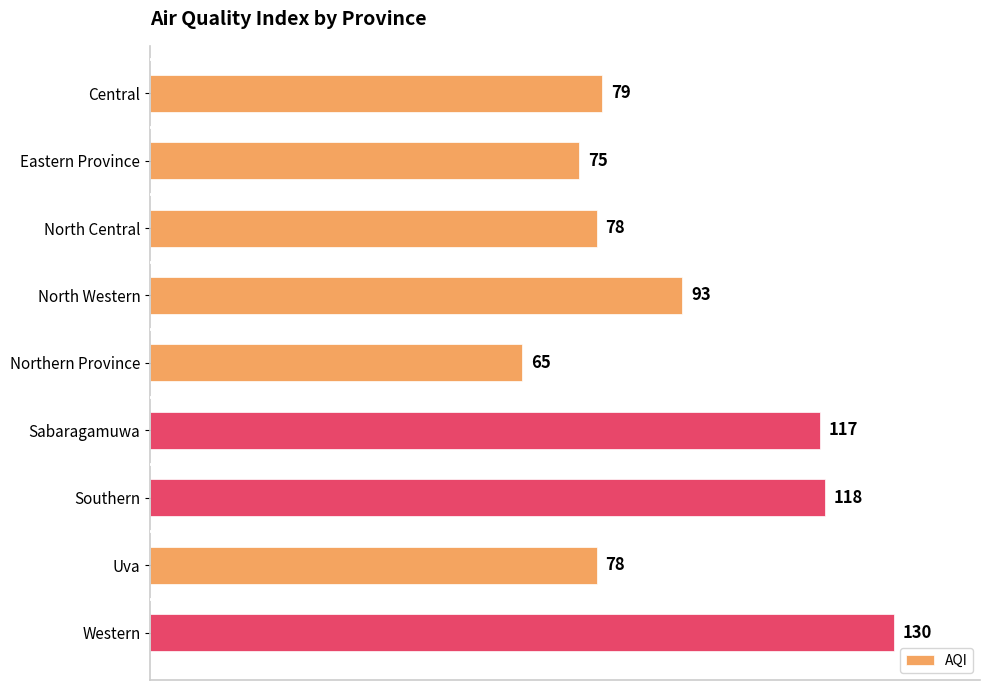

How many bars are there in total?

9